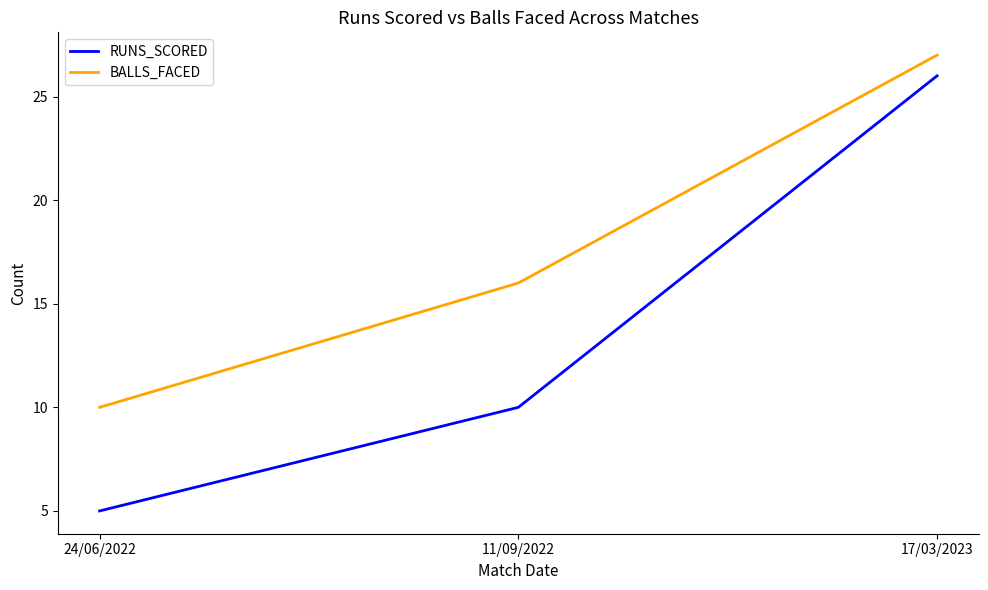

What value does the BALLS_FACED series have at 17/03/2023?

27